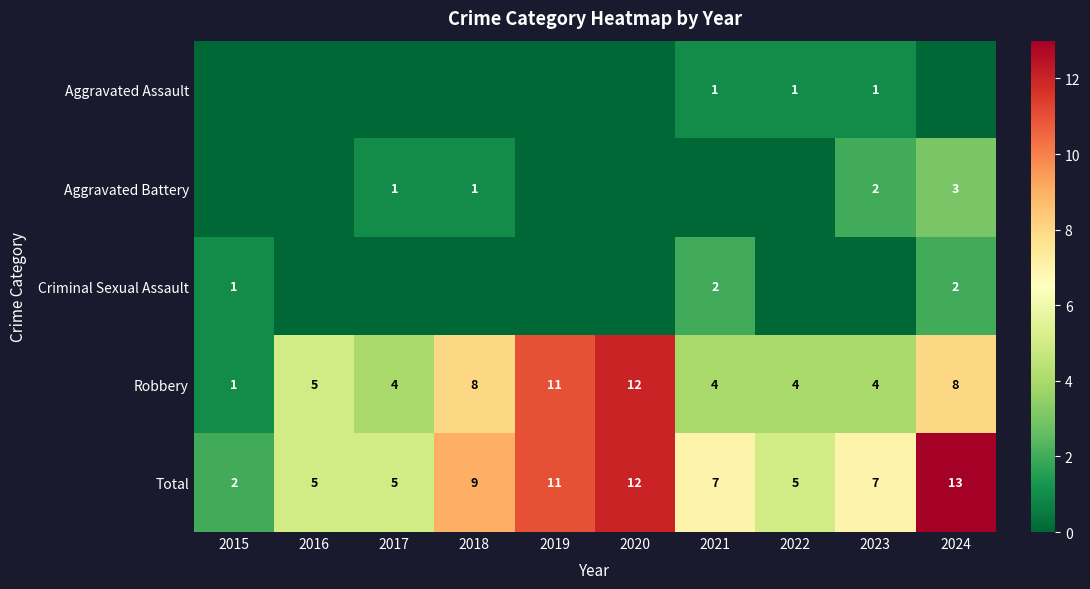

How many categories are shown in the chart?

10